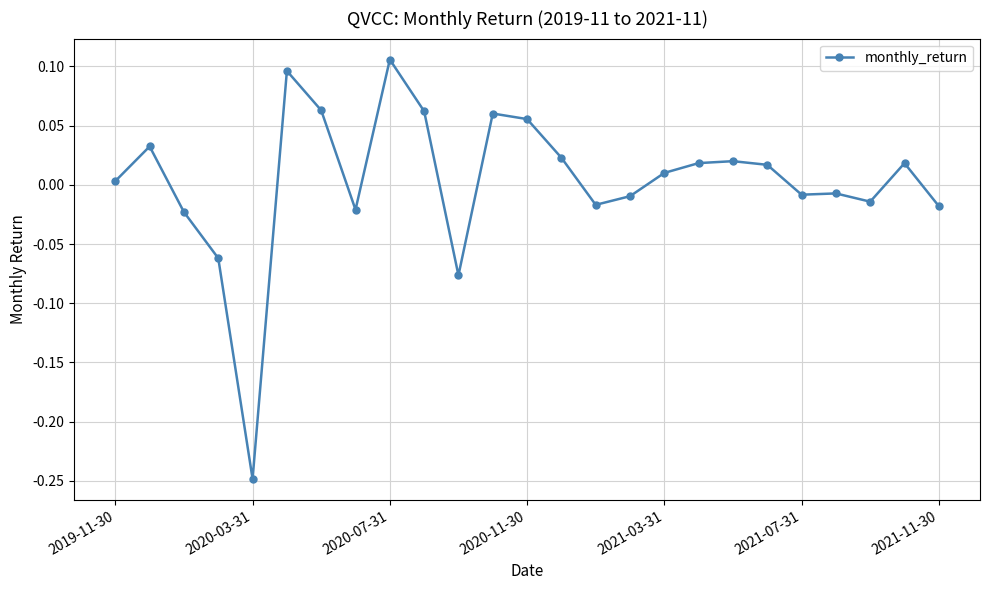

True or false: the data has more than 1 interior local peaks.

True